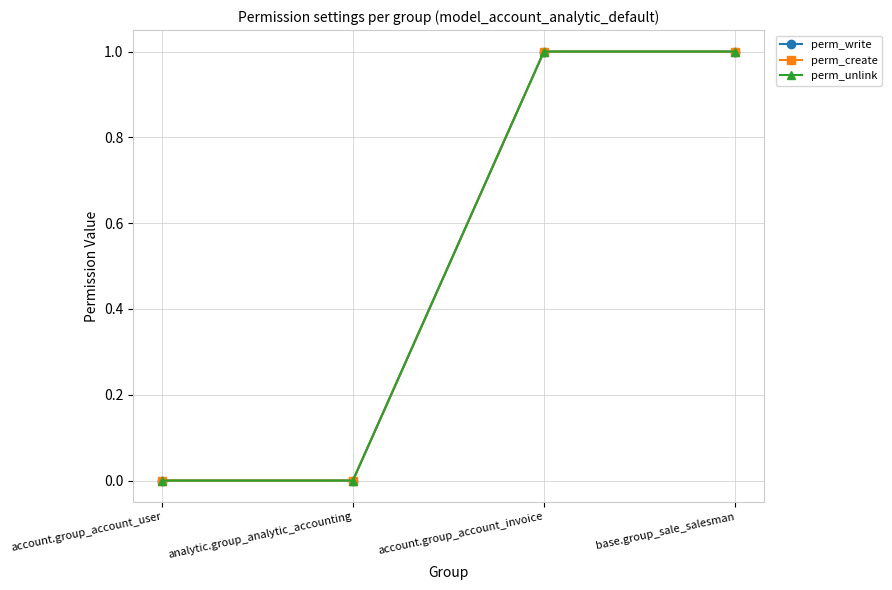

At how many categories does at least one series exceed 0?

2